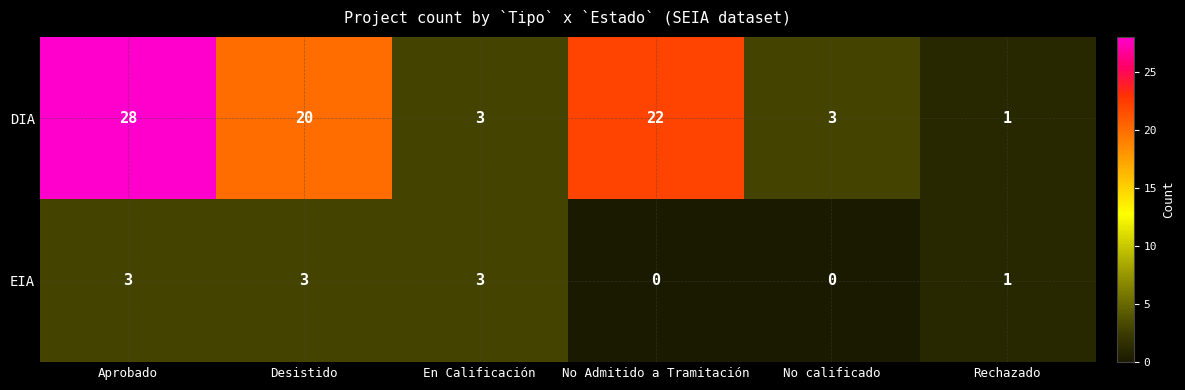

Is it true that EIA equals 2 at En Calificación?

False